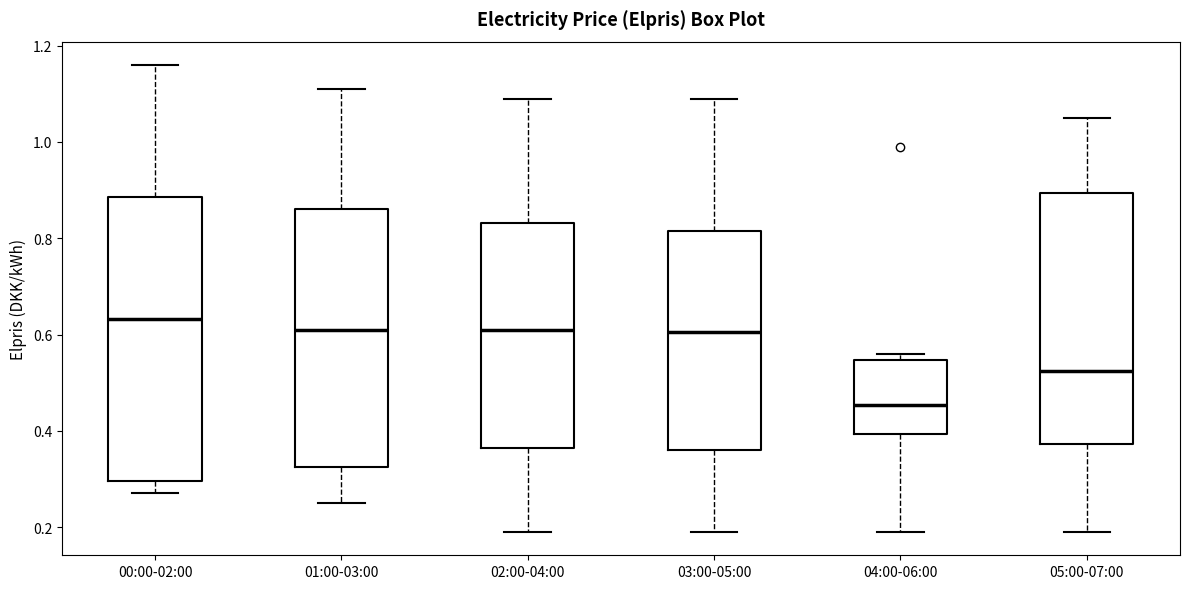

Where does the median line of the box for 04:00-06:00 sit on the y-axis? The values are not printed on the chart, so give them approximately, as read against the axis.

0.46